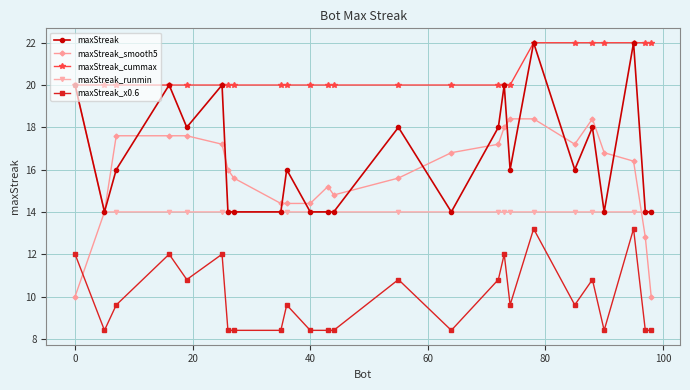

What is the value of the maxStreak_runmin point at the 6th from the left?

14.0